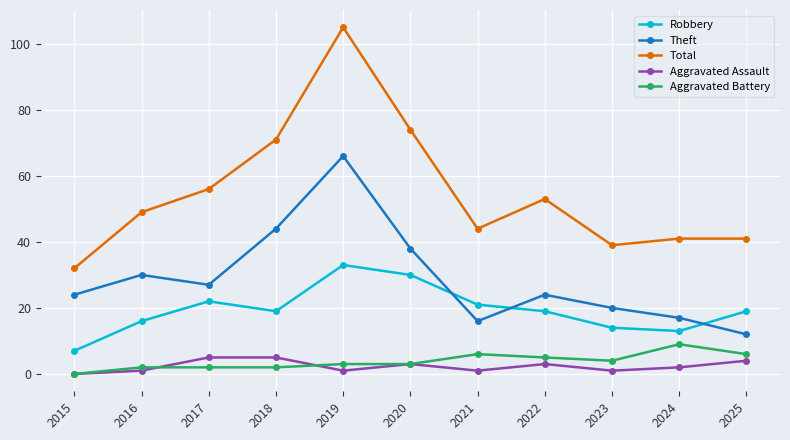

How many interior local valleys does the Total series have?

2